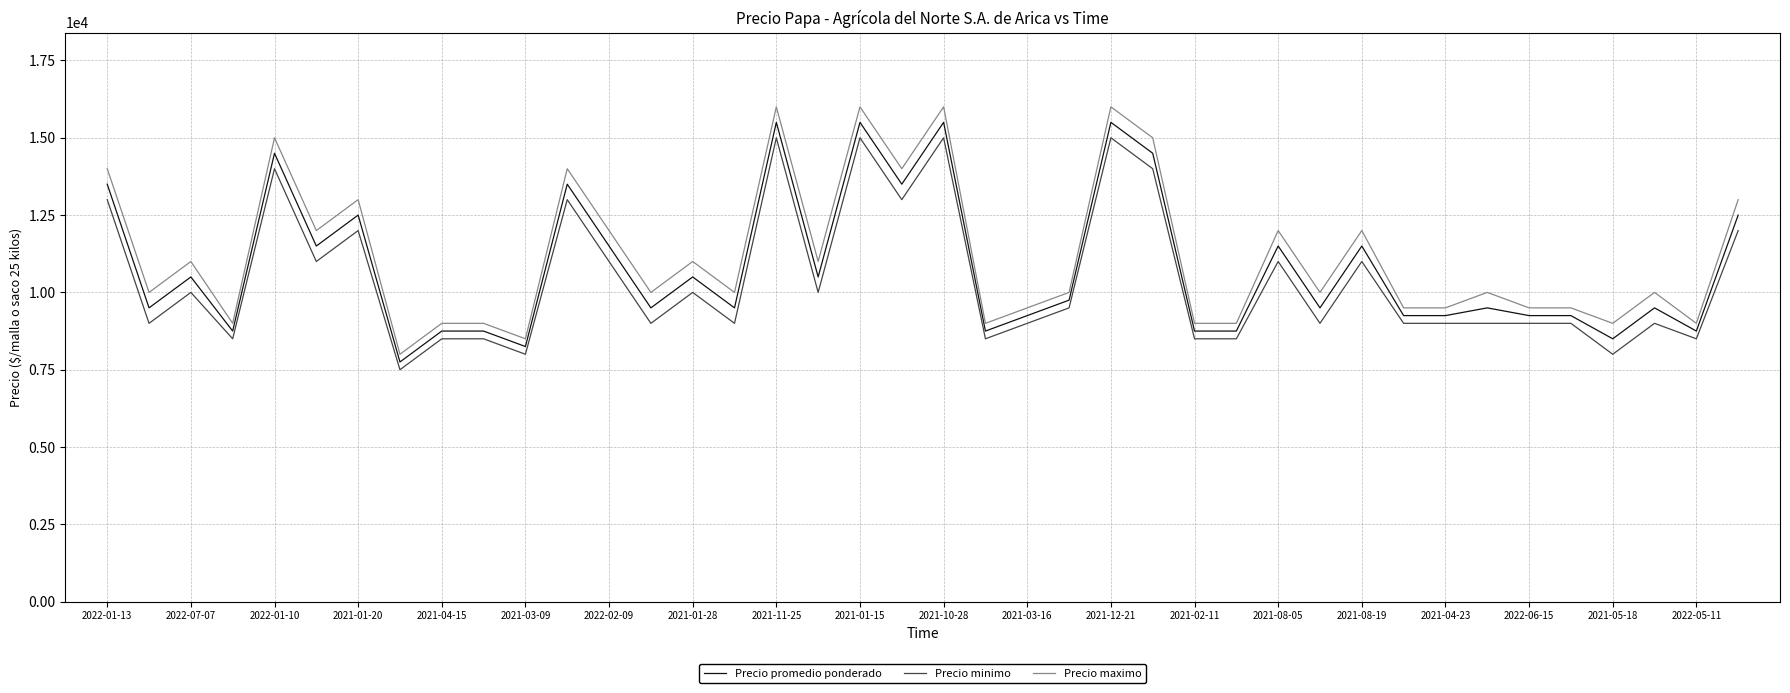

What is the maximum value shown in the chart?

16000